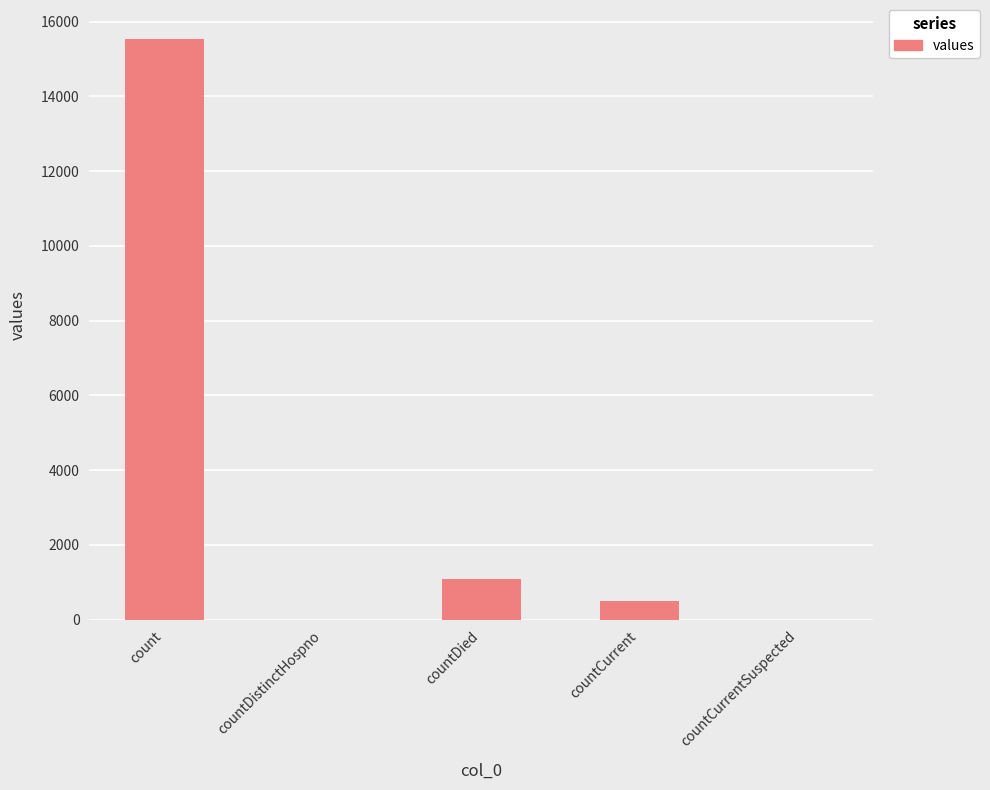

Read the value at countCurrent.

486